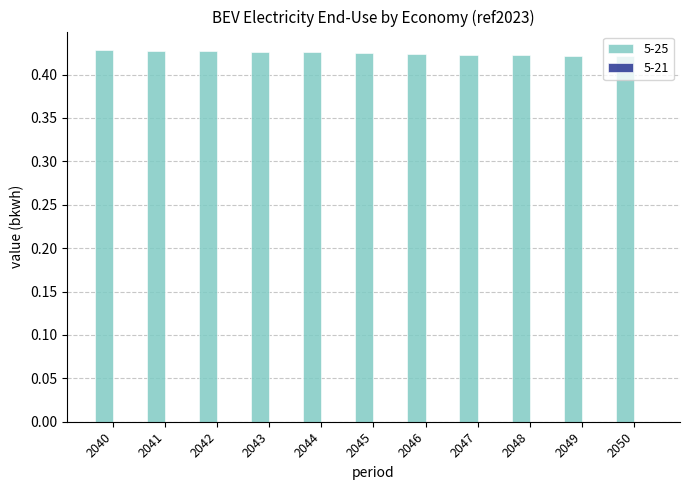

Count the values in the range 0 to 1.

11